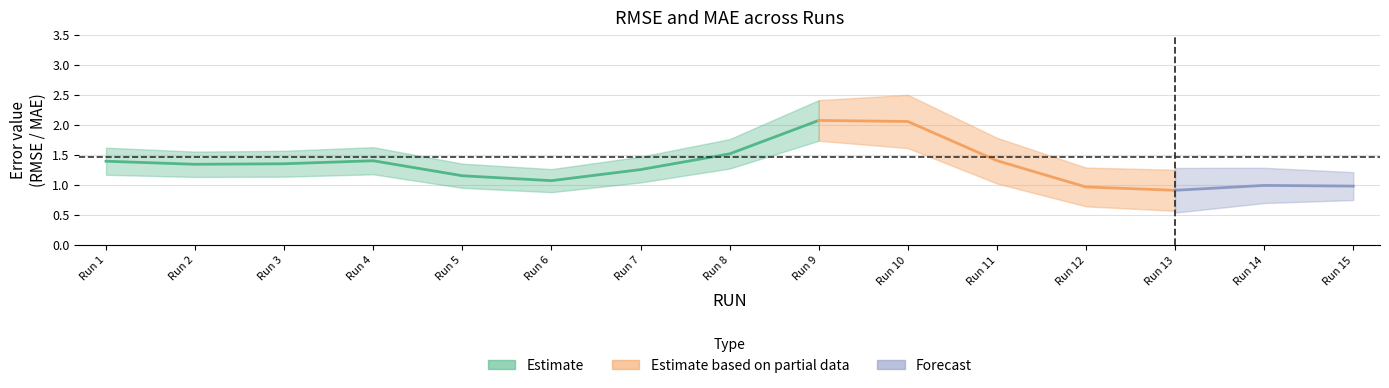

In MAE, how many points are lower than both neighbors (excluding endpoints)?

3